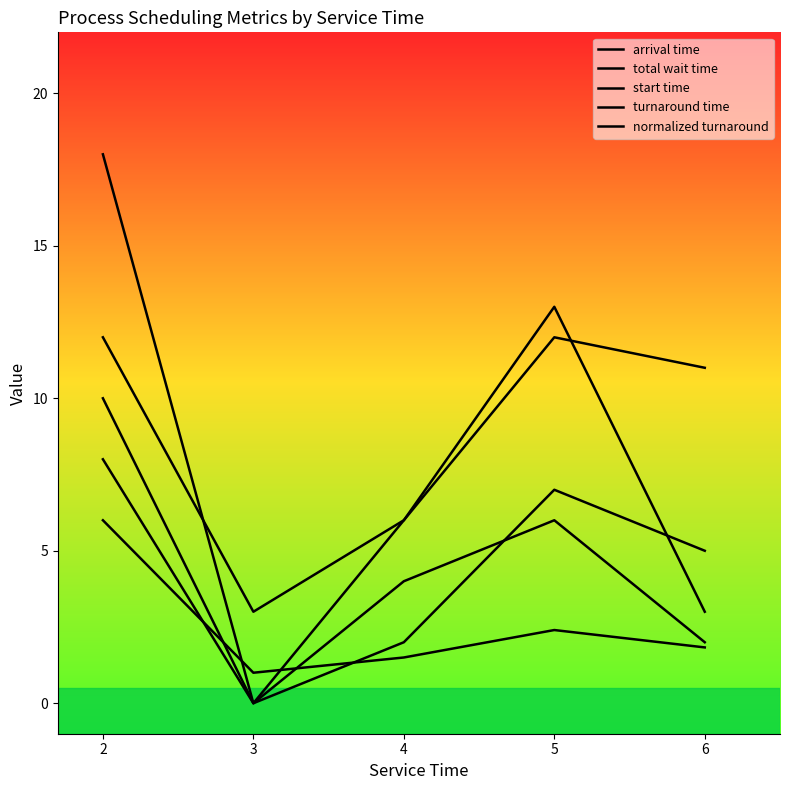

True or false: turnaround time and total wait time intersect in this chart.

False